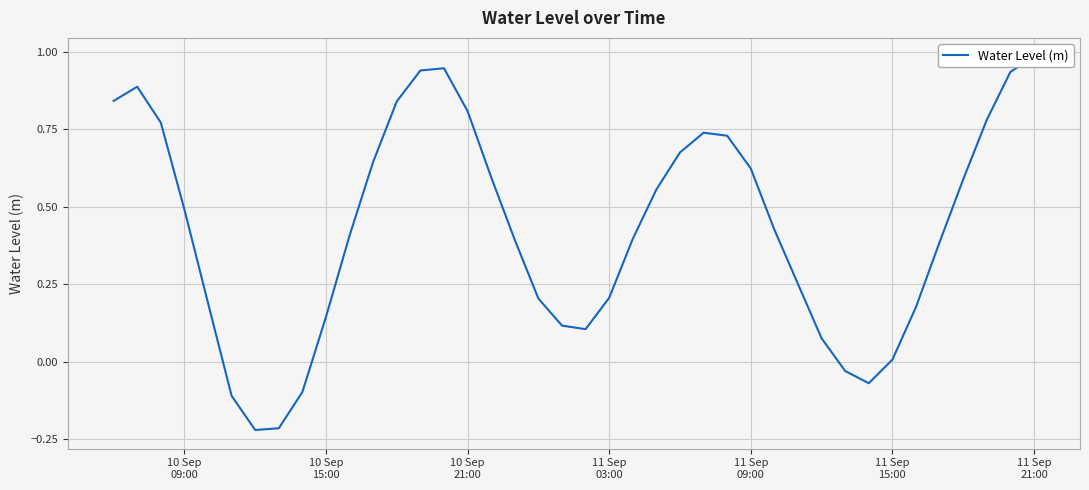

What is the sum of all values?

17.1